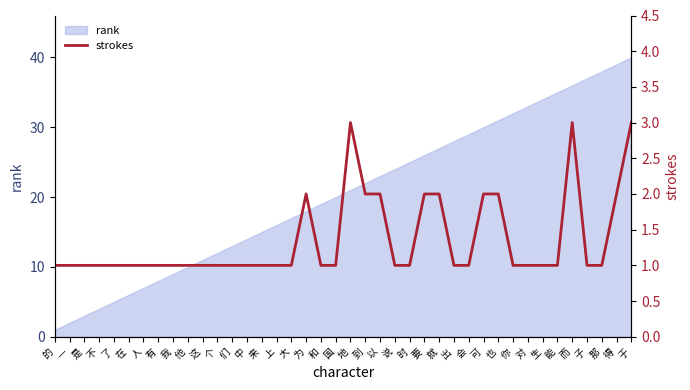

What is the value of the 14th point from the left?

1